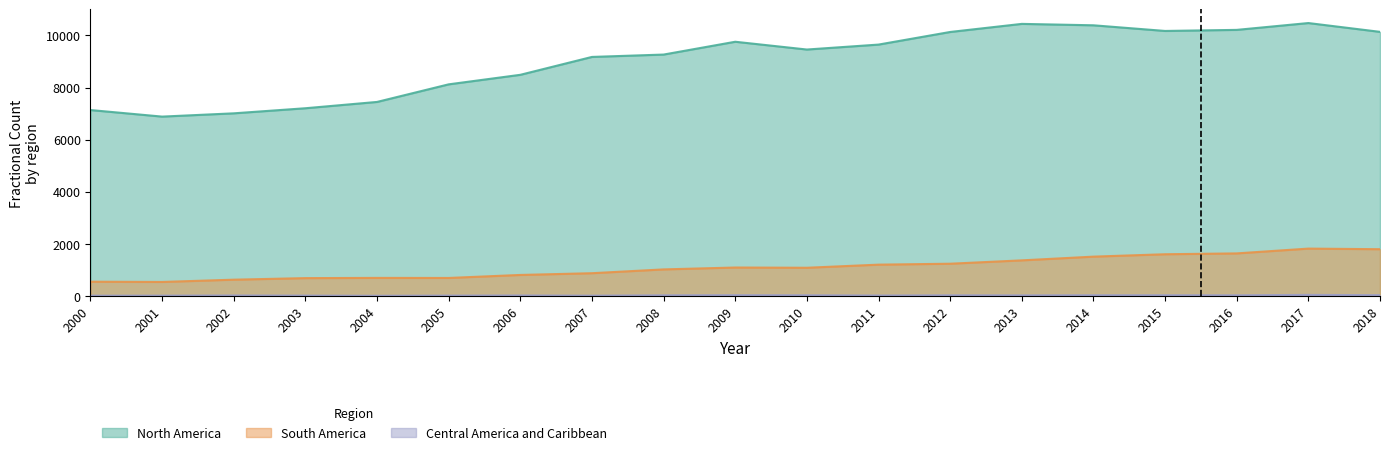

The value of South America at 2006 is 369.0. True or false?

False